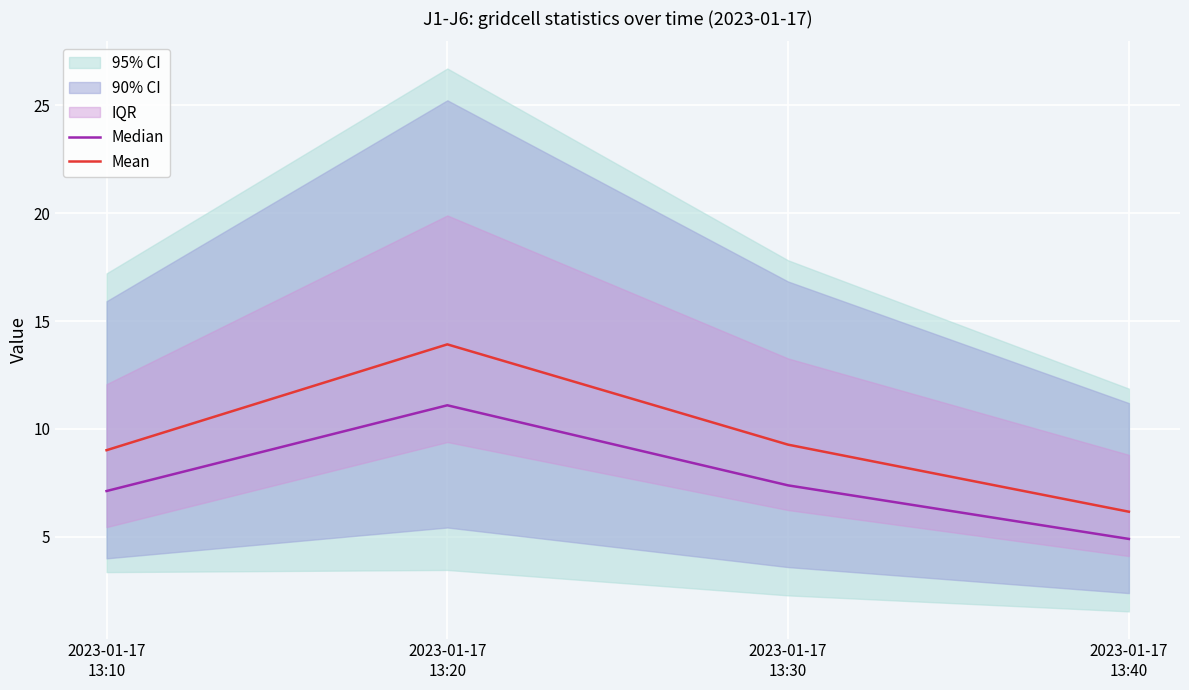

What is the label of the 2nd point from the left?

2023-01-17
13:20